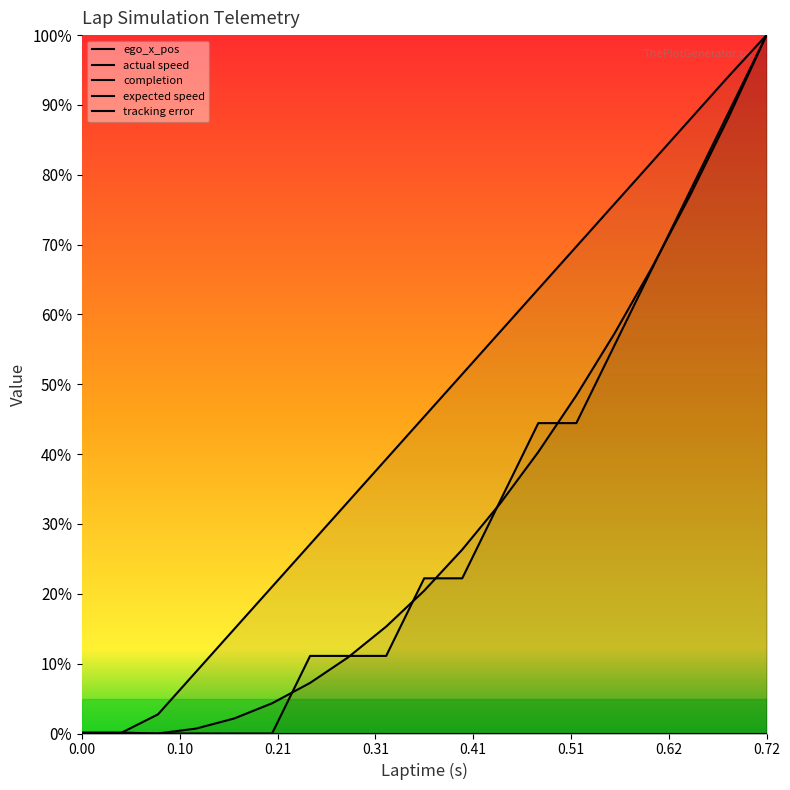

True or false: tracking error has more than 1 points higher than both neighbors.

False